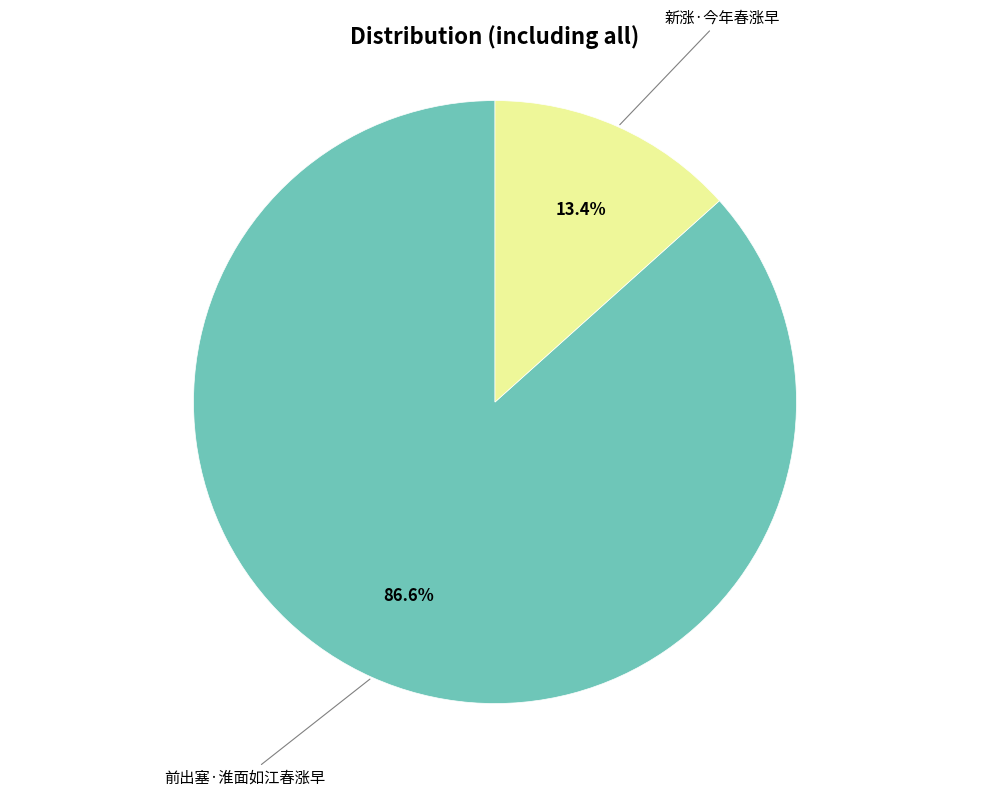

To the nearest percent, what percentage of the pie is 新涨·今年春涨早?

13%